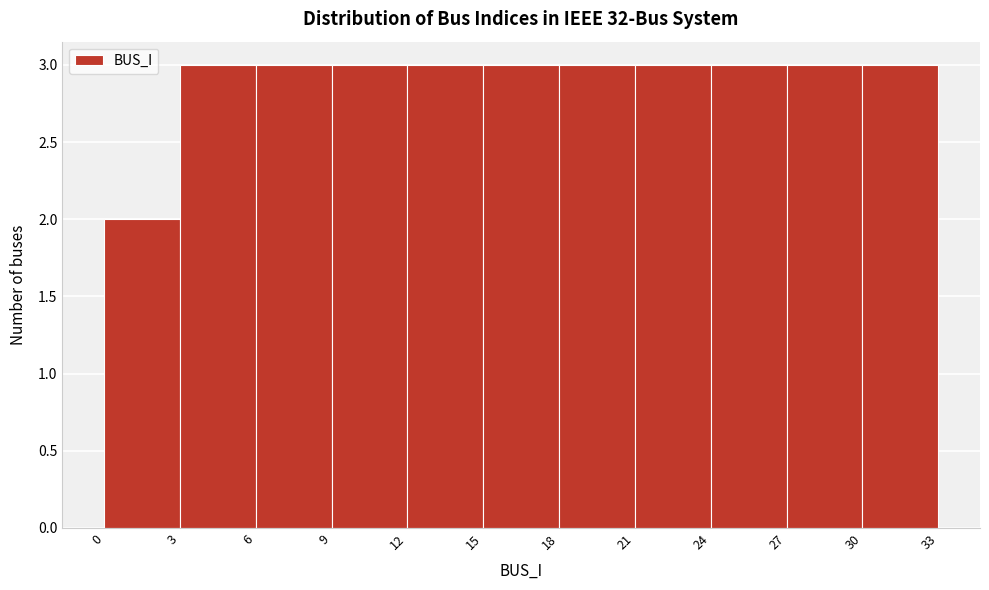

Reading left to right, transcribe this chart: for each bar, give the range it covers on the x-axis and its height. The values are not printed on the chart, so give them approximately, as read against the axis.

0 to 3: 2
3 to 6: 3
6 to 9: 3
9 to 12: 3
12 to 15: 3
15 to 18: 3
18 to 21: 3
21 to 24: 3
24 to 27: 3
27 to 30: 3
30 to 33: 3